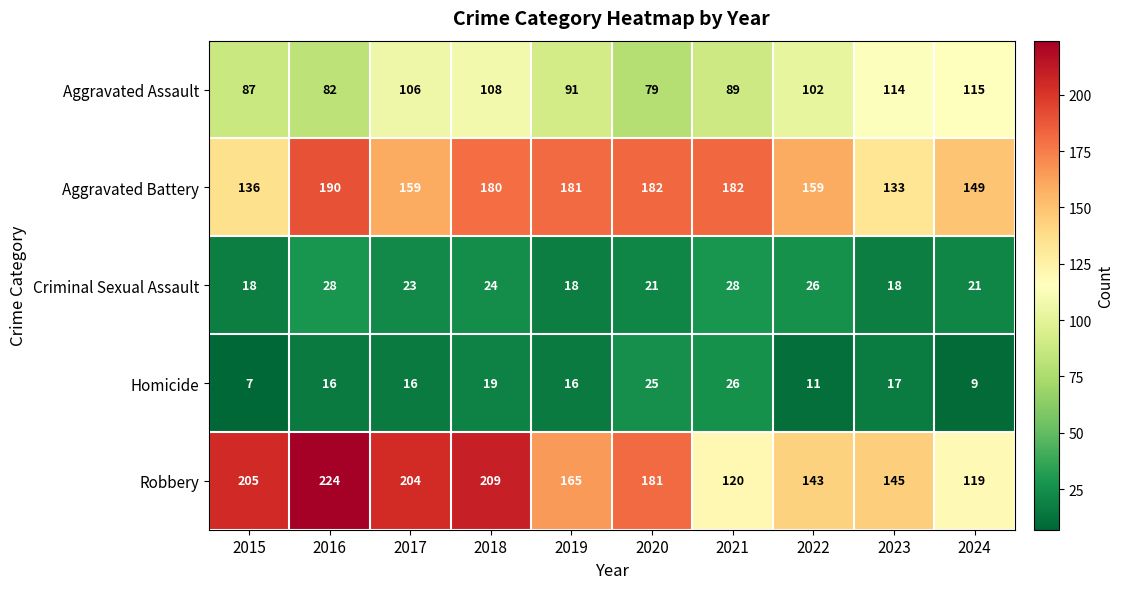

True or false: Aggravated Assault has a value of 169 at 2017.

False